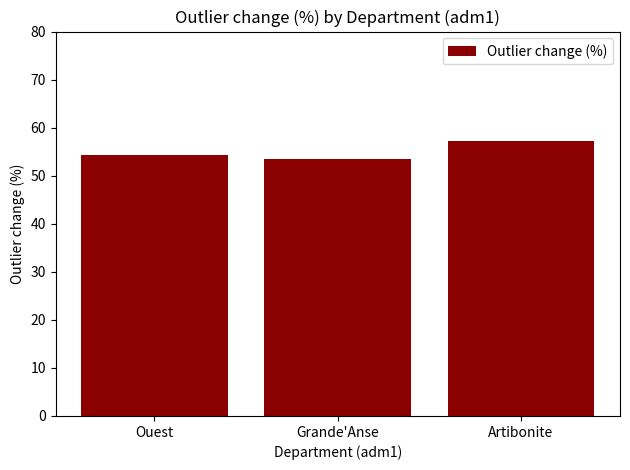

Reading right to left, transcribe all the data shown in this chart.

57.3	53.4	54.3